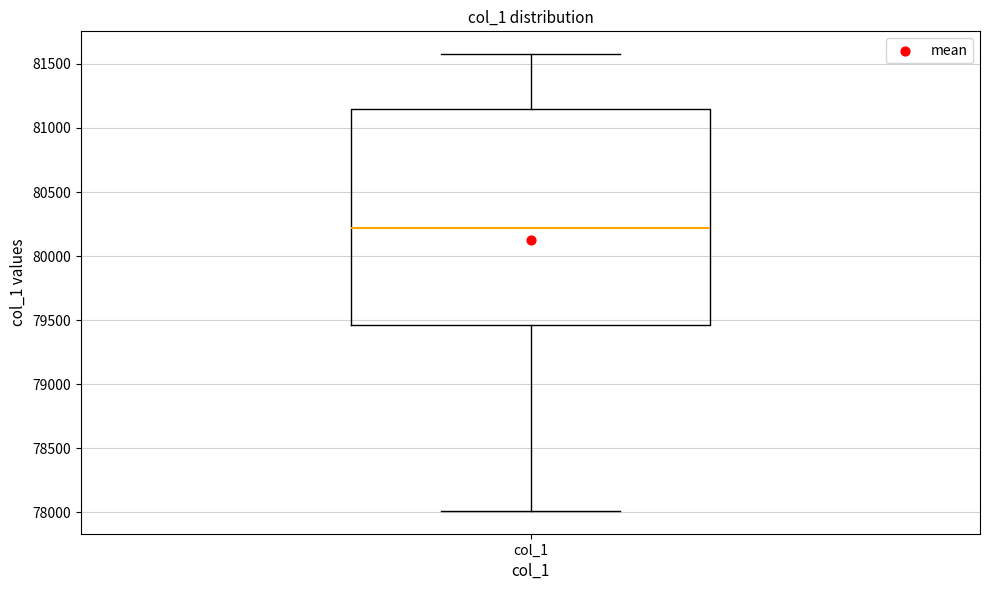

Transcribe this box plot: give where the median line is, the range the box spans, and where the two whiskers end, as read against the y-axis. The values are not printed on the chart, so give them approximately, as read against the axis.

median 80200, box 79450 to 81150, whiskers 78000 to 81600